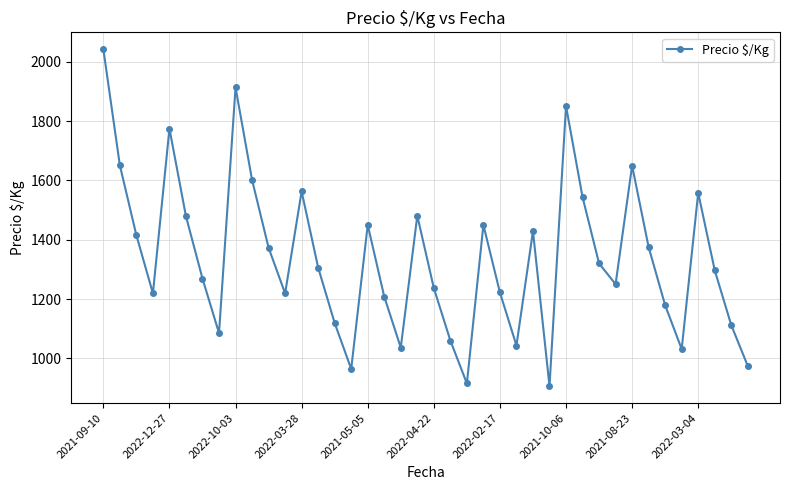

True or false: there are more than 1 points higher than both neighbors.

True